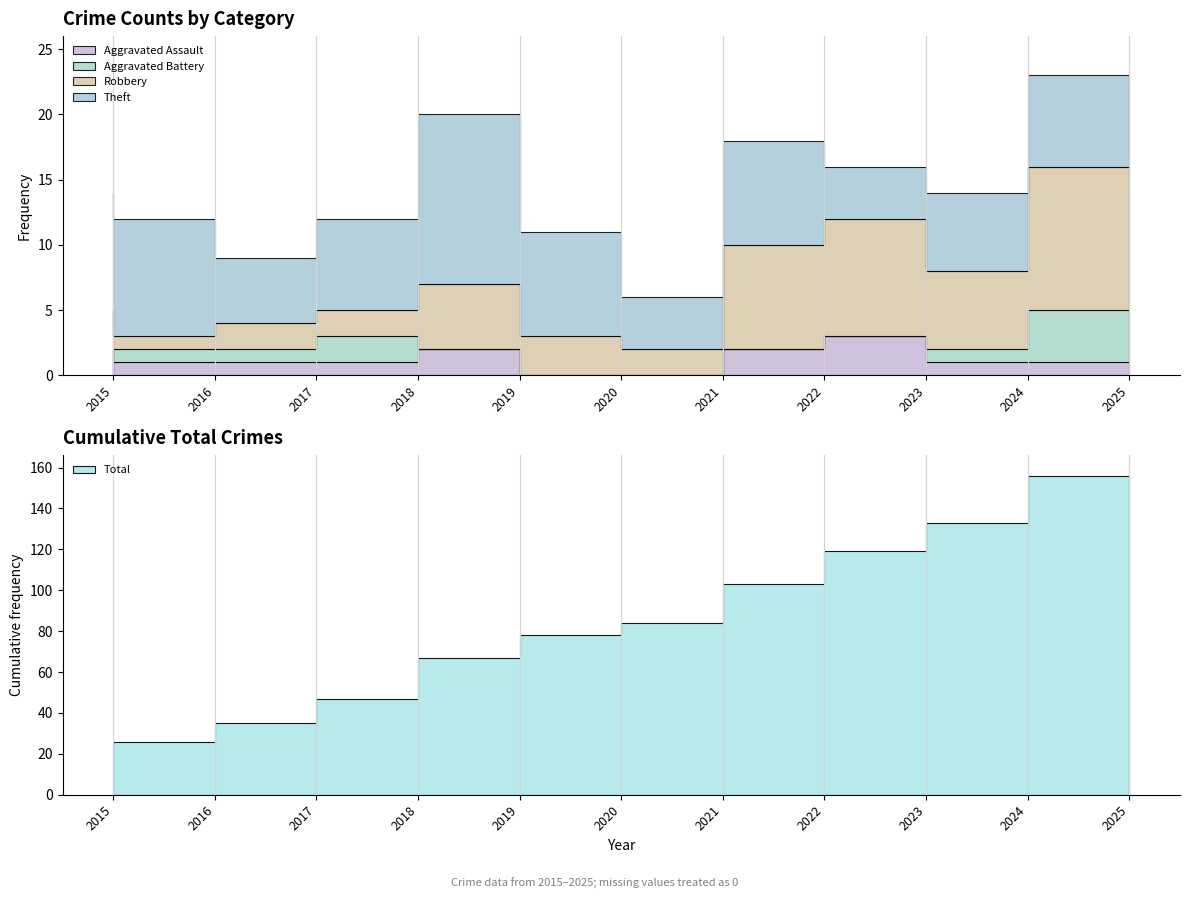

True or false: Robbery has a value of 8 at 2019.

False